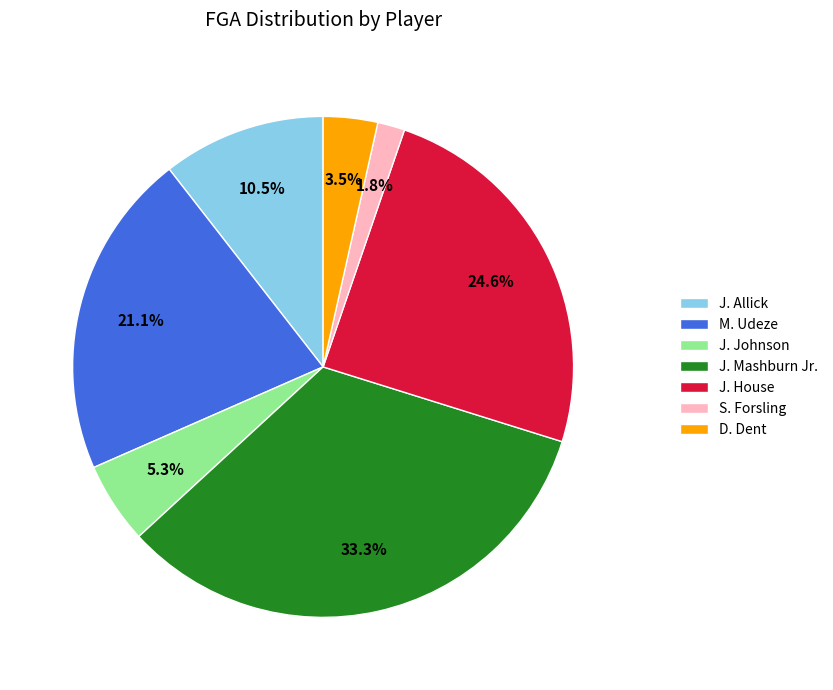

To the nearest percent, what percentage of the pie is M. Udeze?

21%